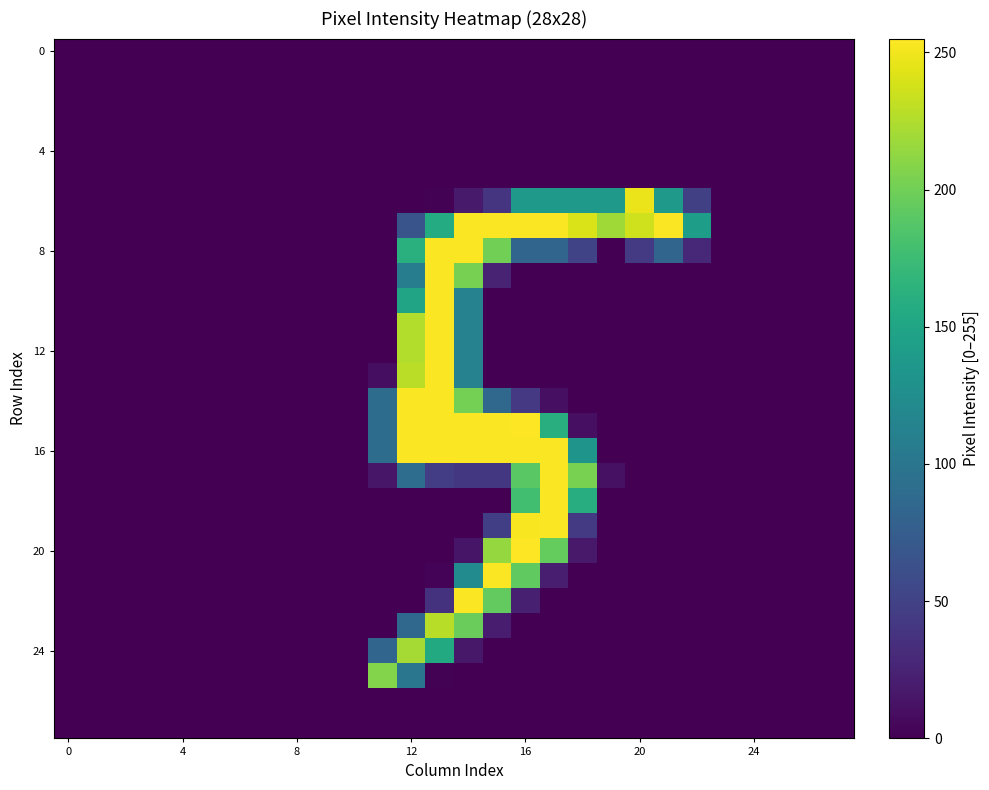

Count the number of categories in the chart.

28